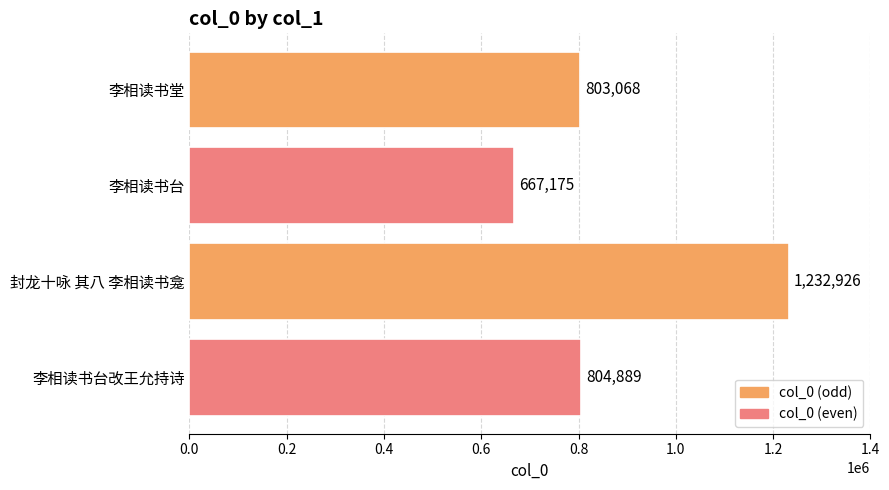

What is the smallest value displayed?

667175